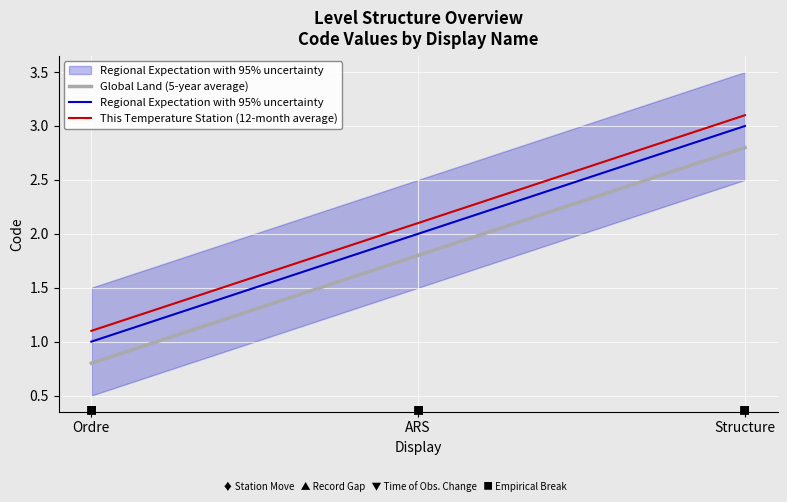

How many data points does each series have?

3